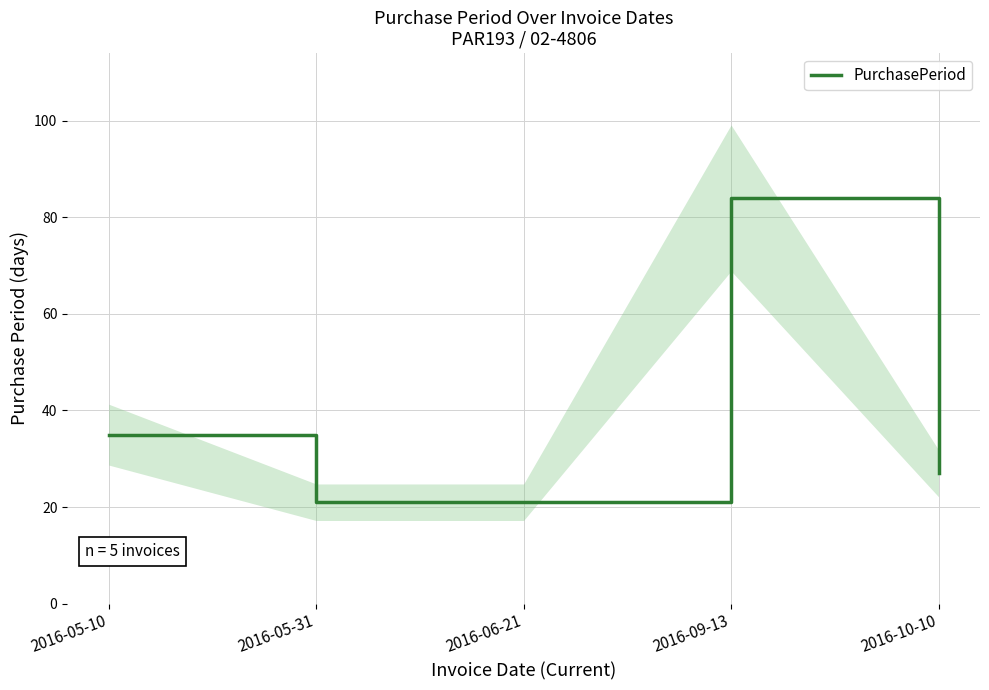

At which label does the data first exceed 27?

2016-05-10